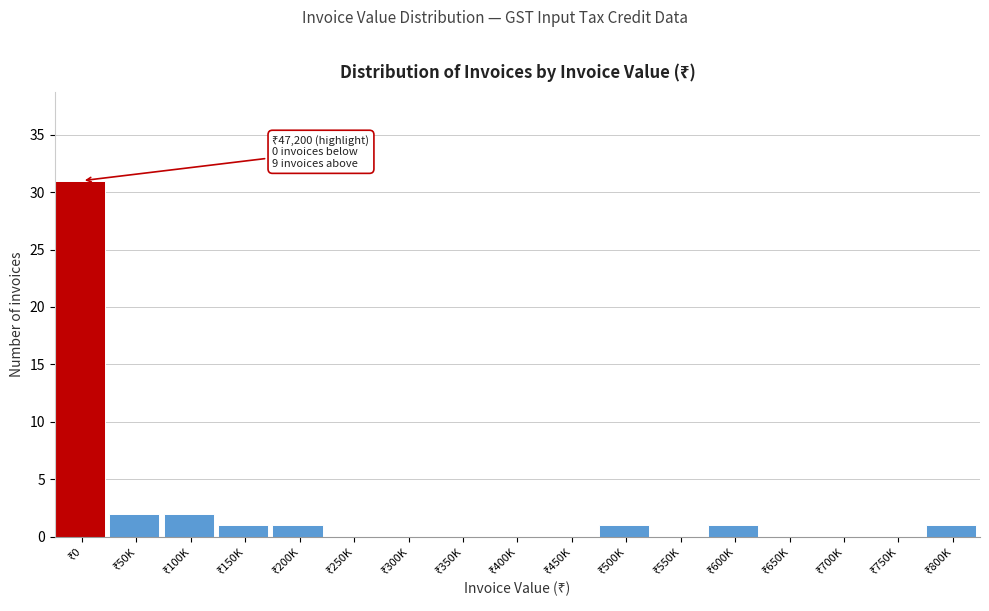

What is the greatest value displayed?

31